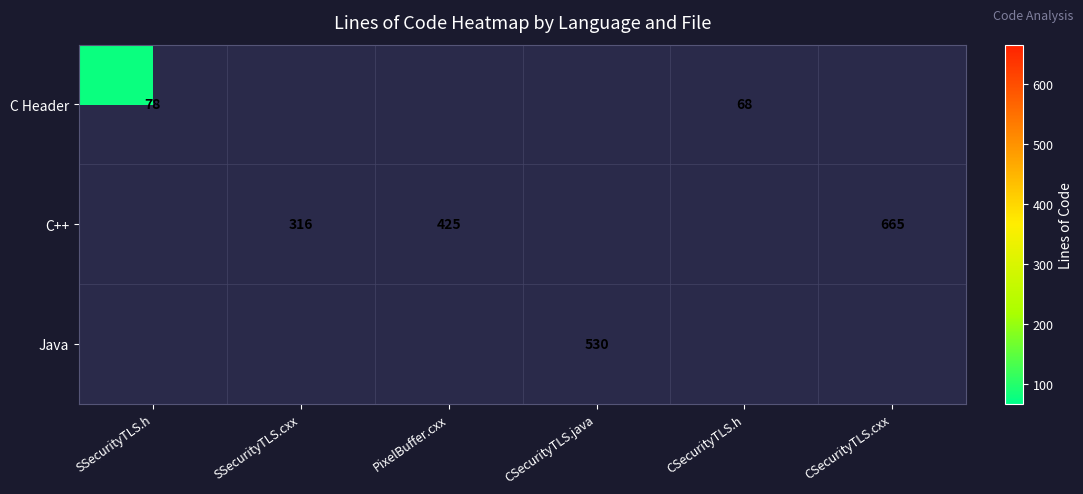

How many distinct data groups are displayed?

3